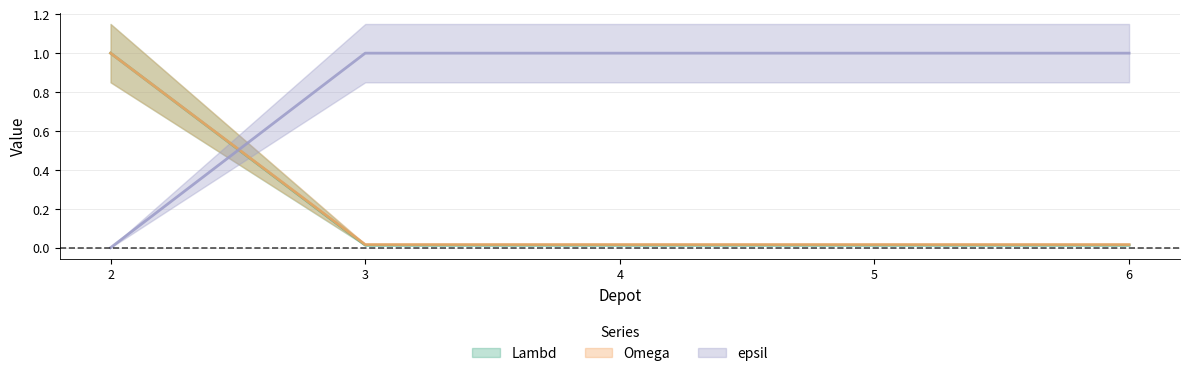

The epsil series shows 0.4 at 6. True or false?

False